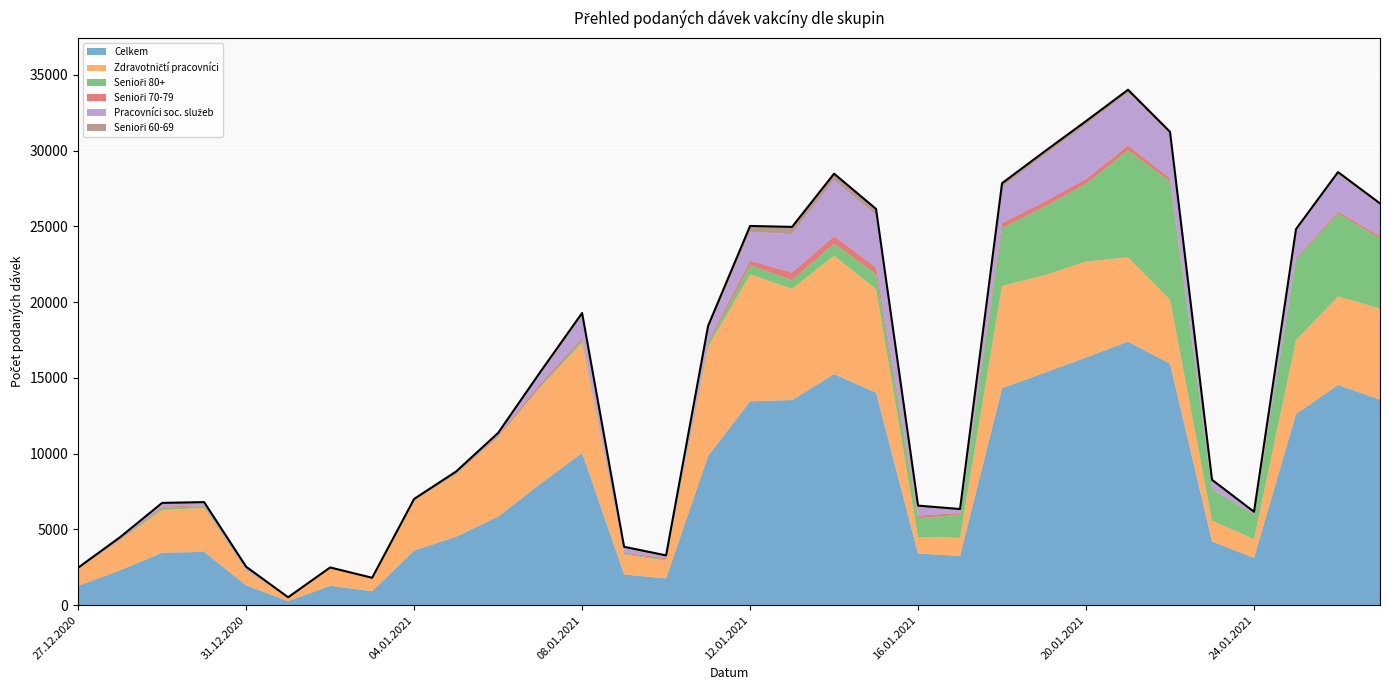

What is the label of the 15th point from the left?

10.01.2021